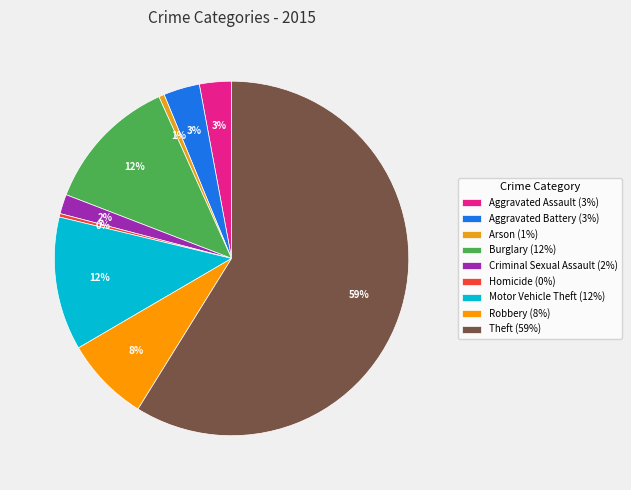

Is the sum of Burglary and Aggravated Battery greater than half?

No